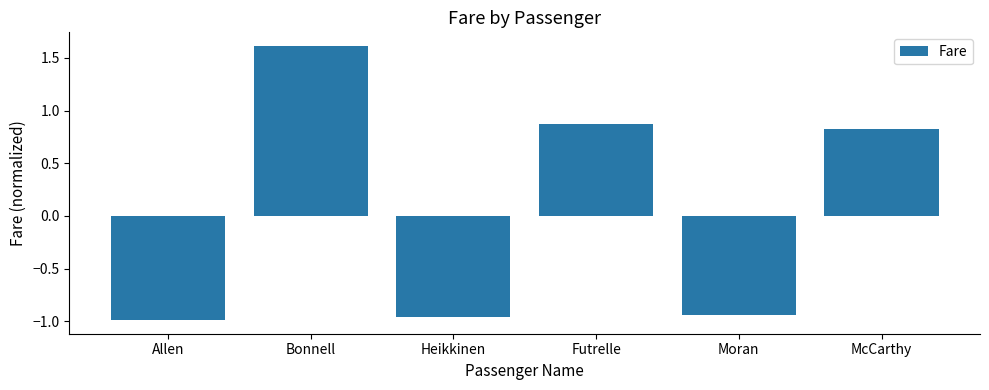

What is the difference between the values at Bonnell and Allen?

2.6